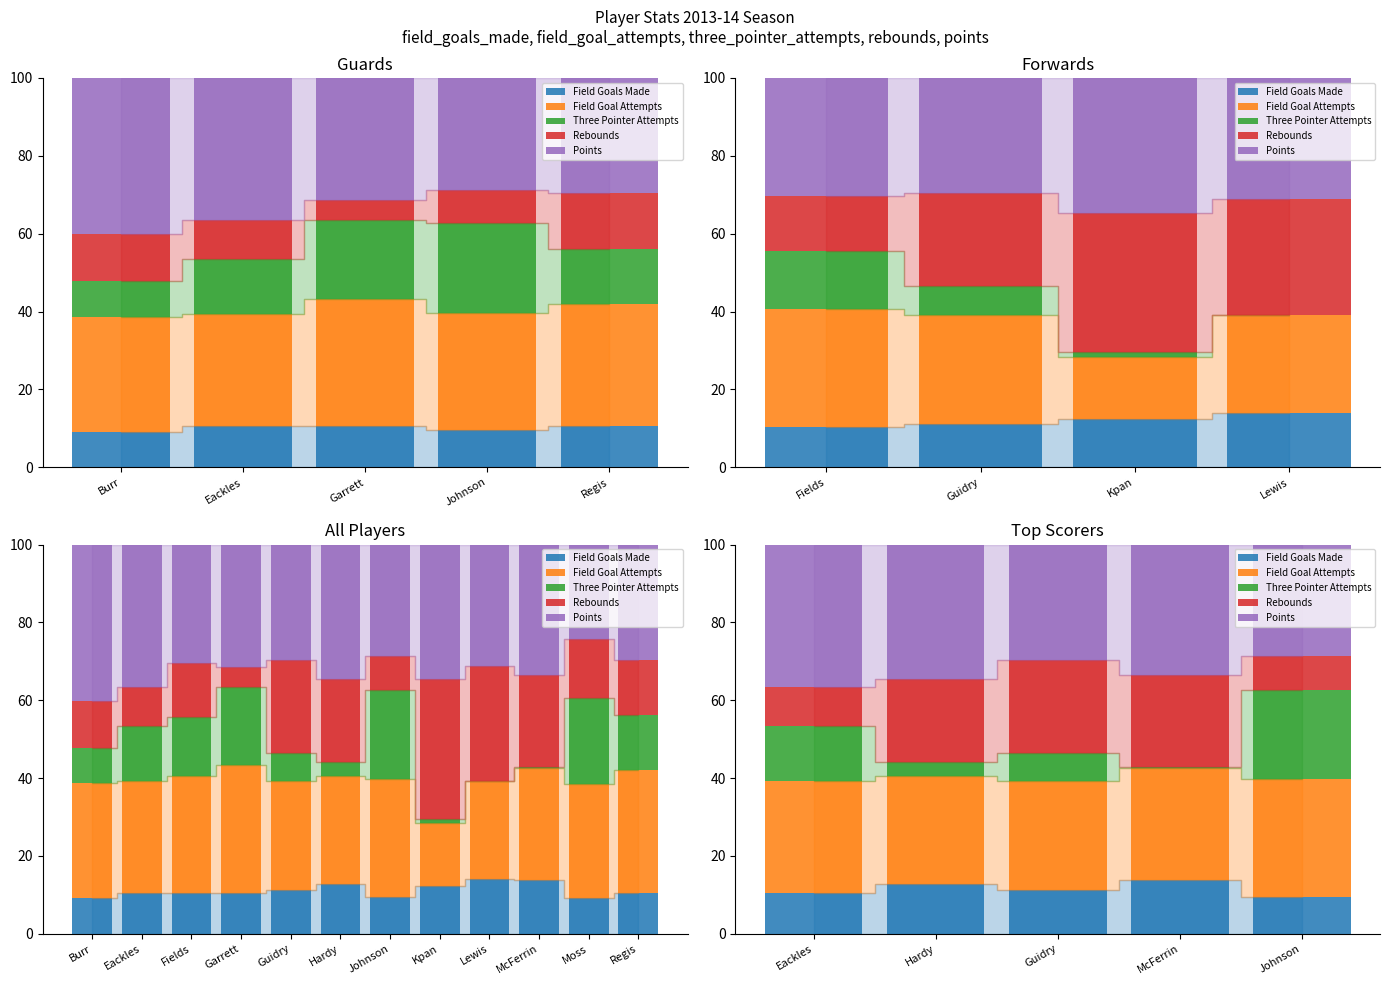

At which category does the chart reach its peak across all series?

Eackles